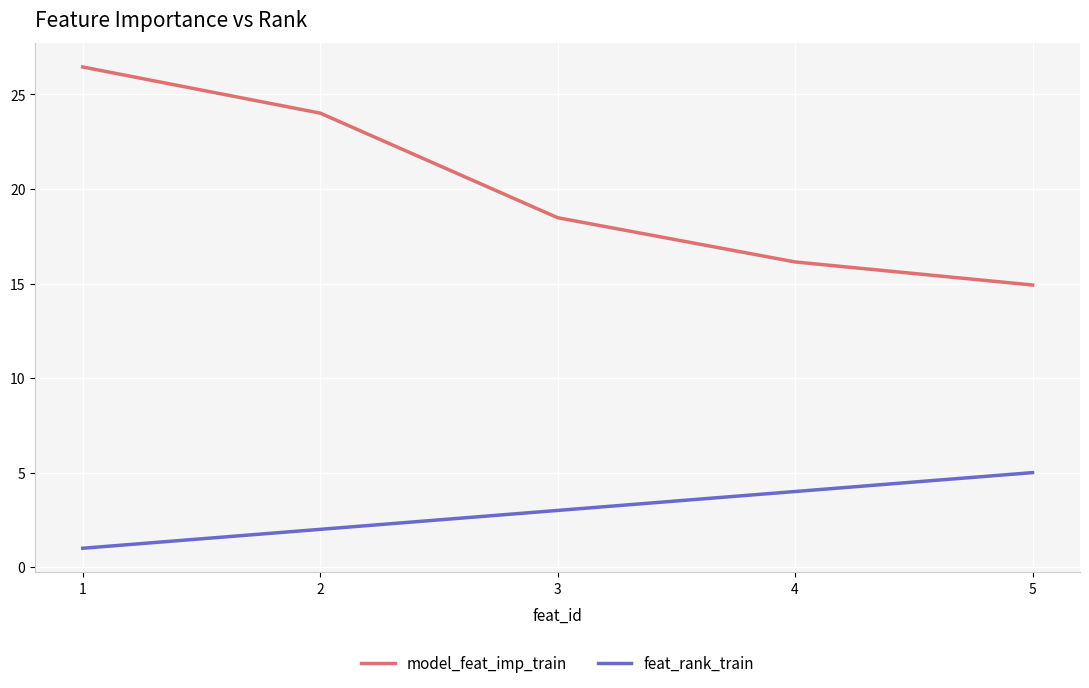

What are all the series names shown in the legend?

model_feat_imp_train, feat_rank_train